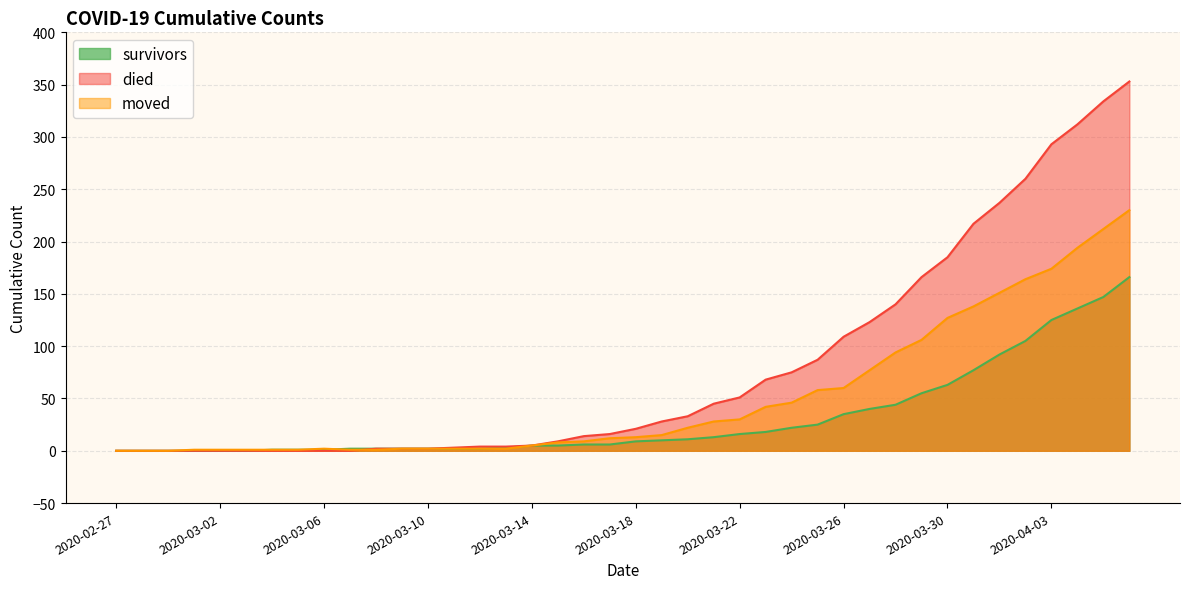

True or false: died has a value of 312 at 2020-04-04.

True